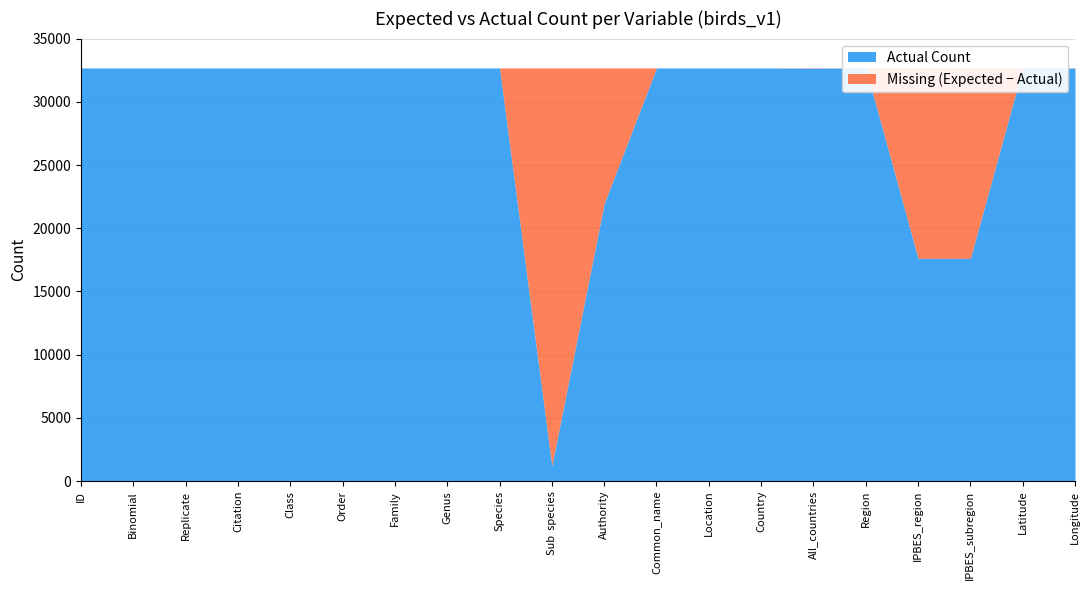

True or false: Expected Count and Actual Count cross at least once.

False